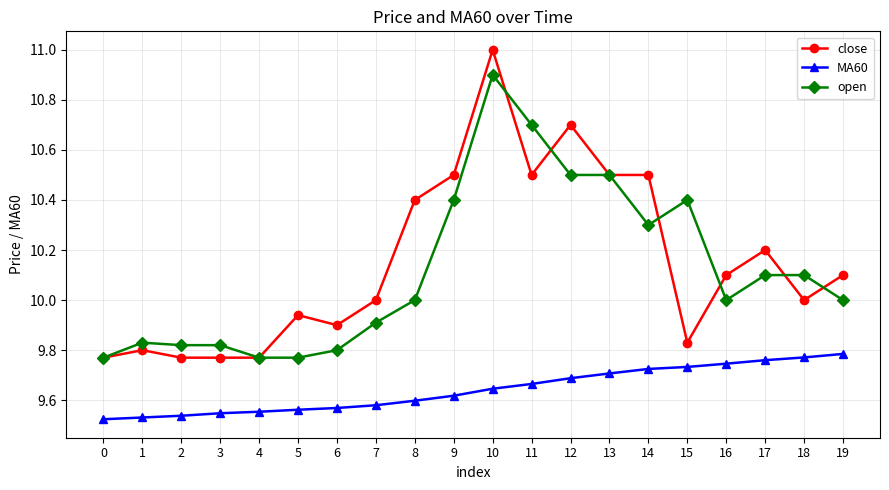

How many data points does each series have?

20